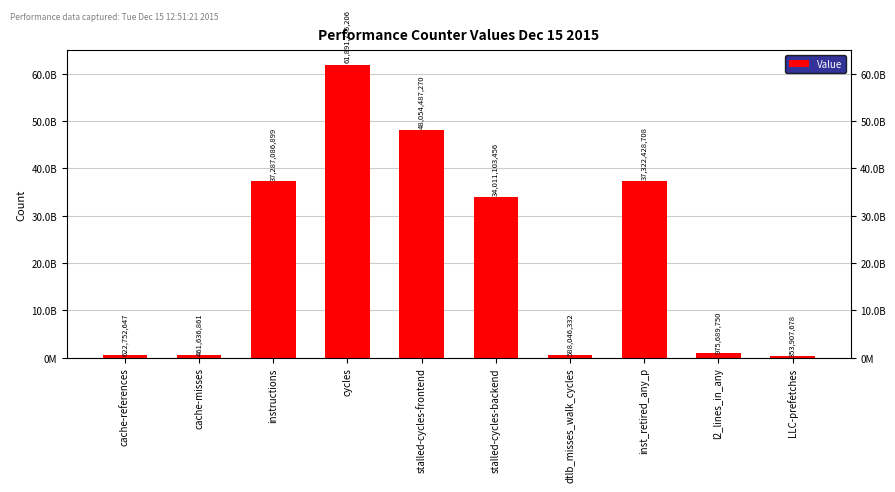

What is the greatest value displayed?

61891736206